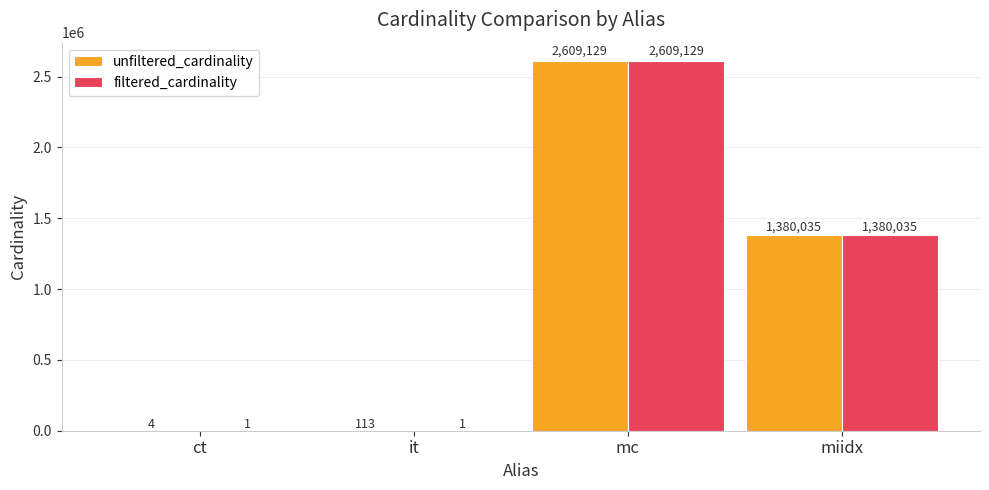

How many groups of bars are there?

4